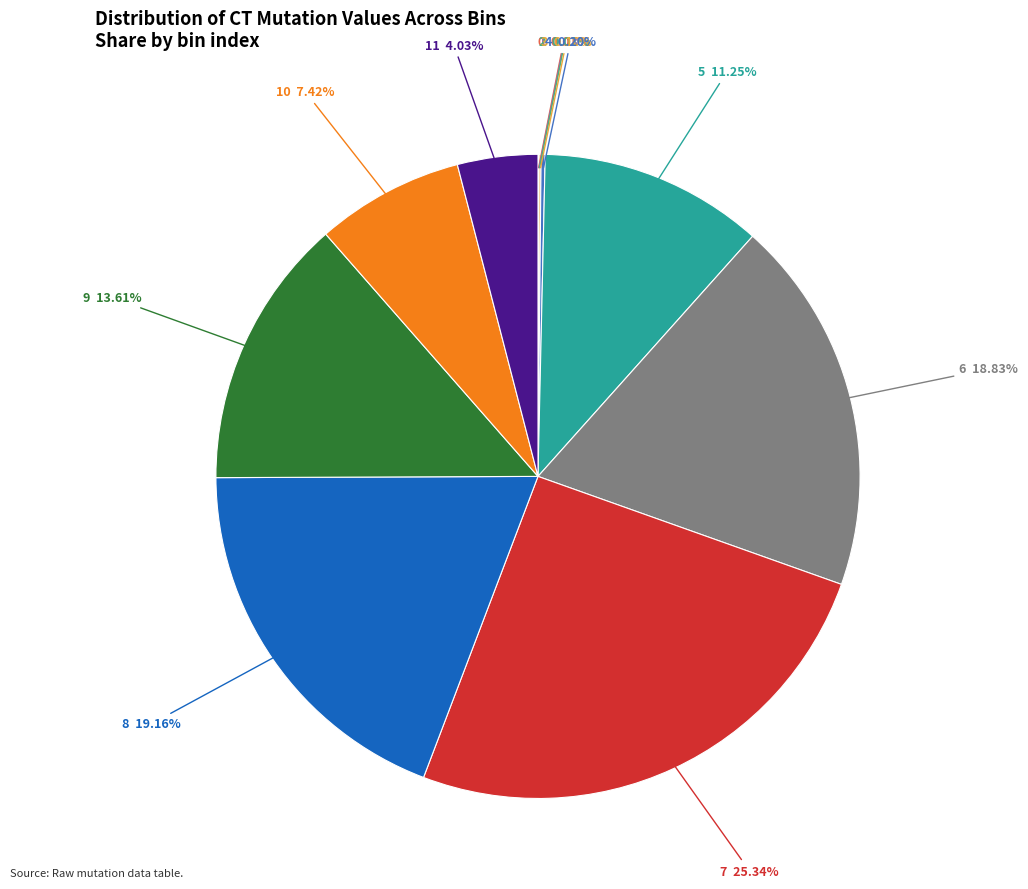

Which slice is the largest?

7